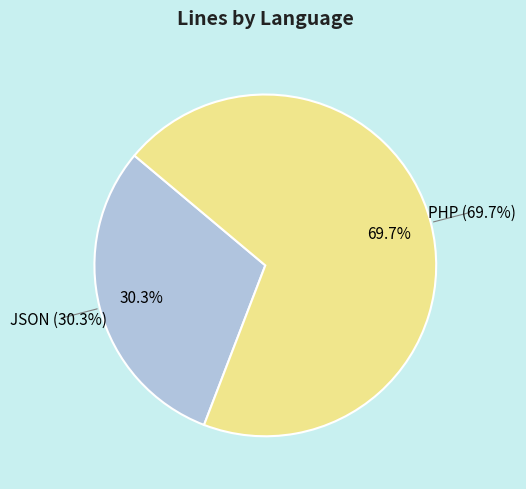

To the nearest percent, what is the combined percentage of JSON and PHP?

100%